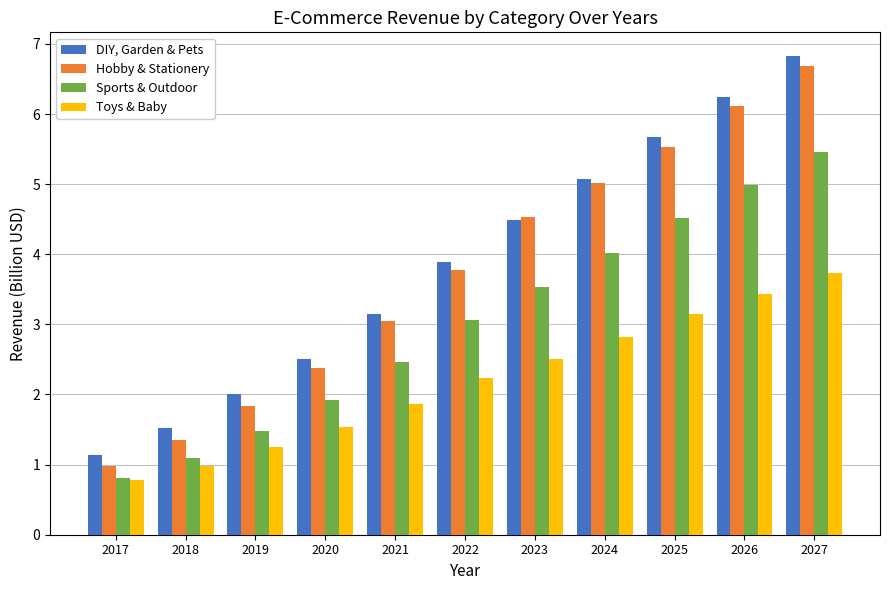

How many data points in DIY, Garden & Pets are above 3?

7